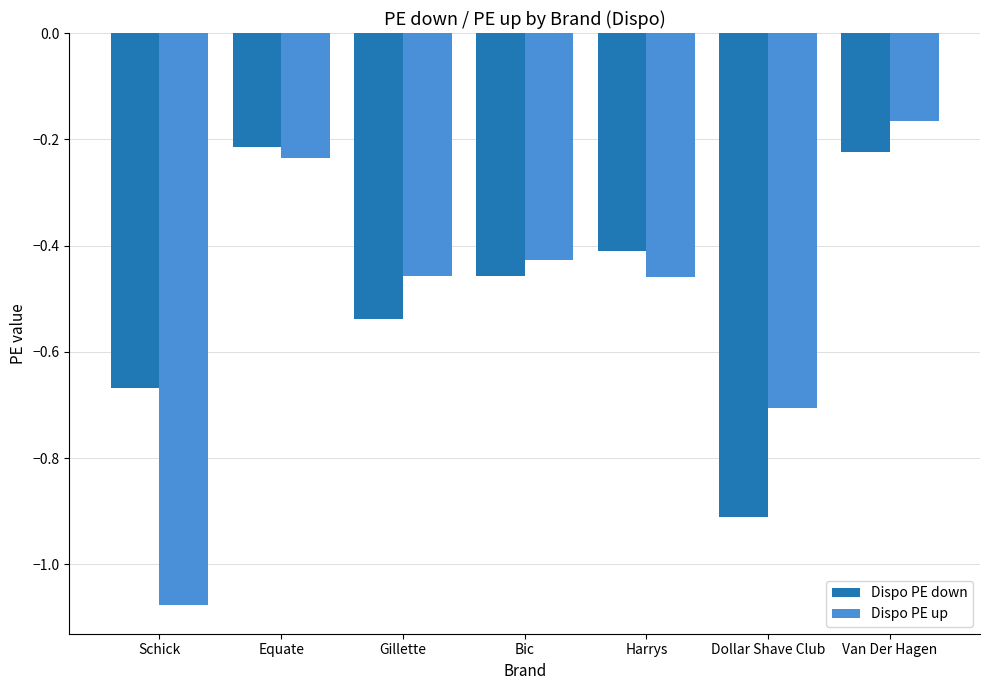

What is the label of the 1st bar from the right?

Van Der Hagen